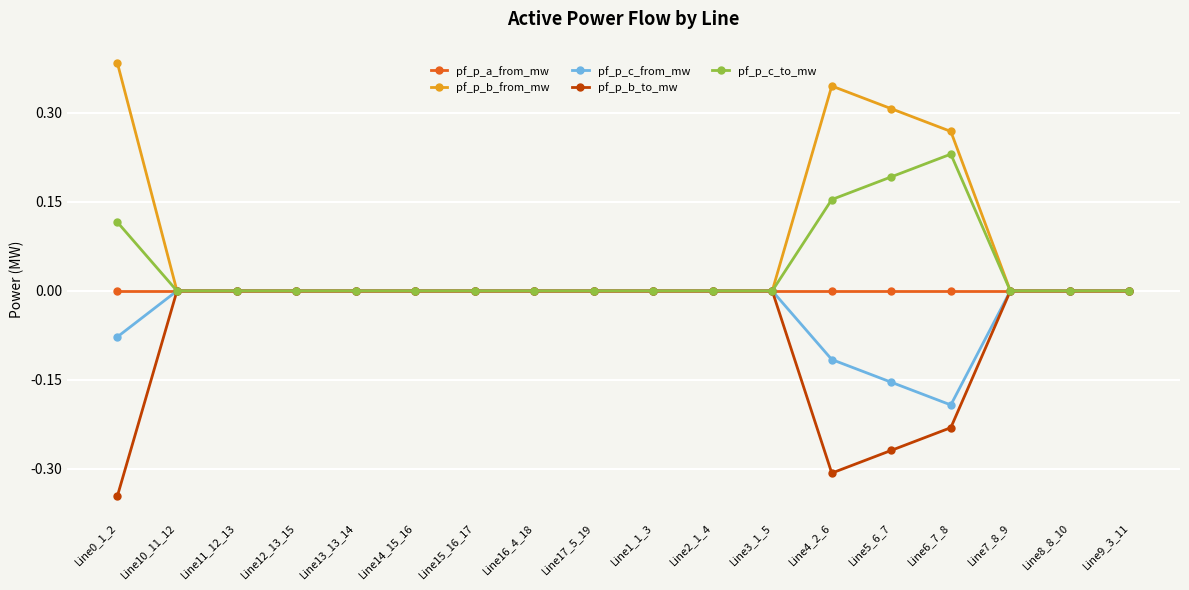

What are all the series names shown in the legend?

pf_p_a_from_mw, pf_p_b_from_mw, pf_p_c_from_mw, pf_p_b_to_mw, pf_p_c_to_mw